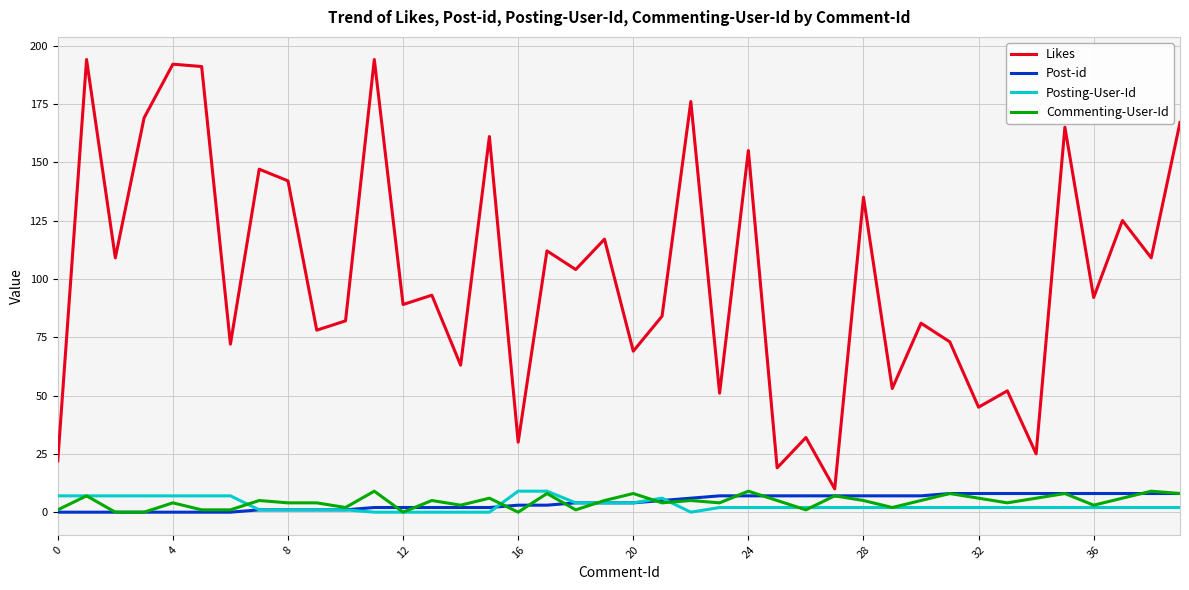

Which series has the largest range (max minus min)?

Likes